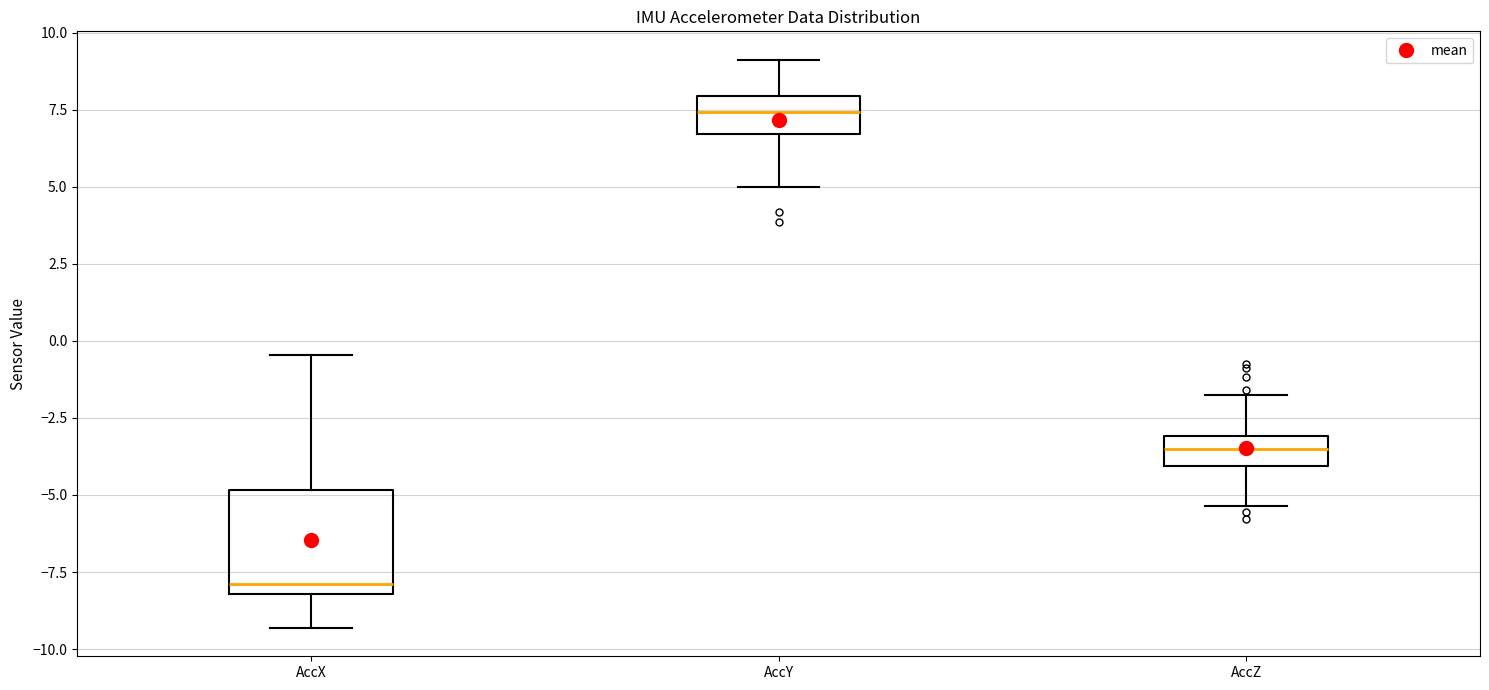

Where does the lower whisker of the box for AccX end on the y-axis? The values are not printed on the chart, so give them approximately, as read against the axis.

-9.5